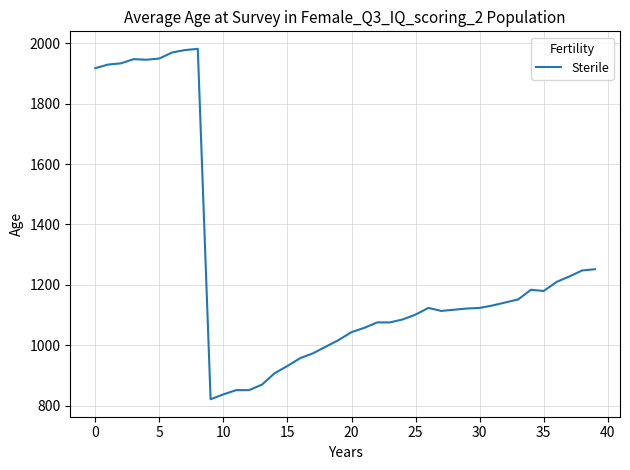

What is the difference between the maximum and minimum values?

1159